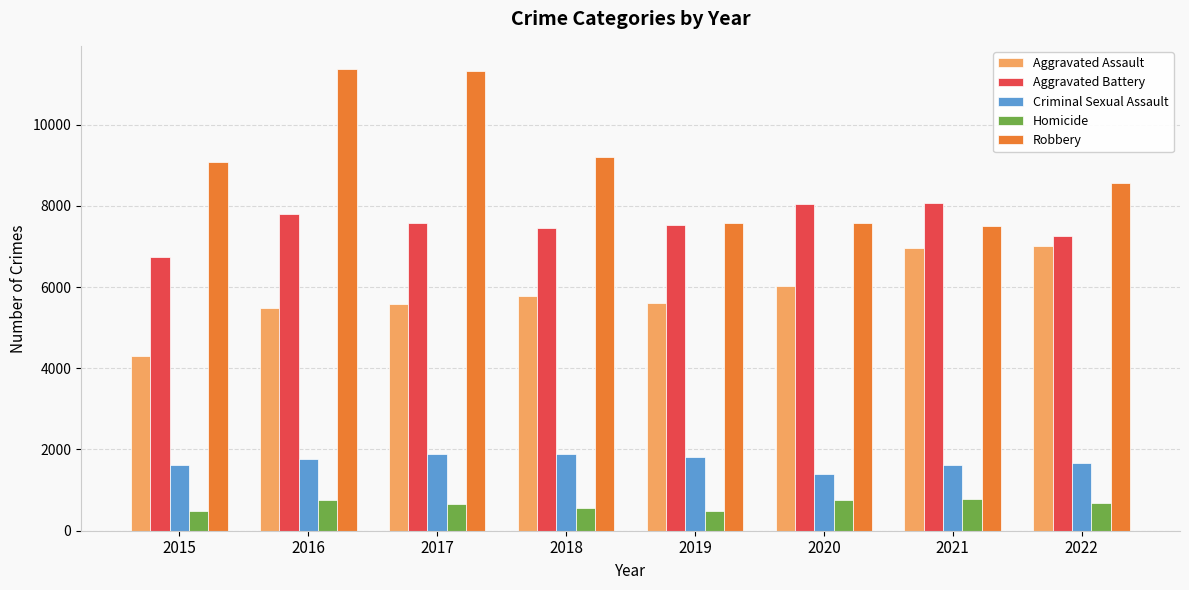

What is the spread (max minus min) of values at 2018?

8642